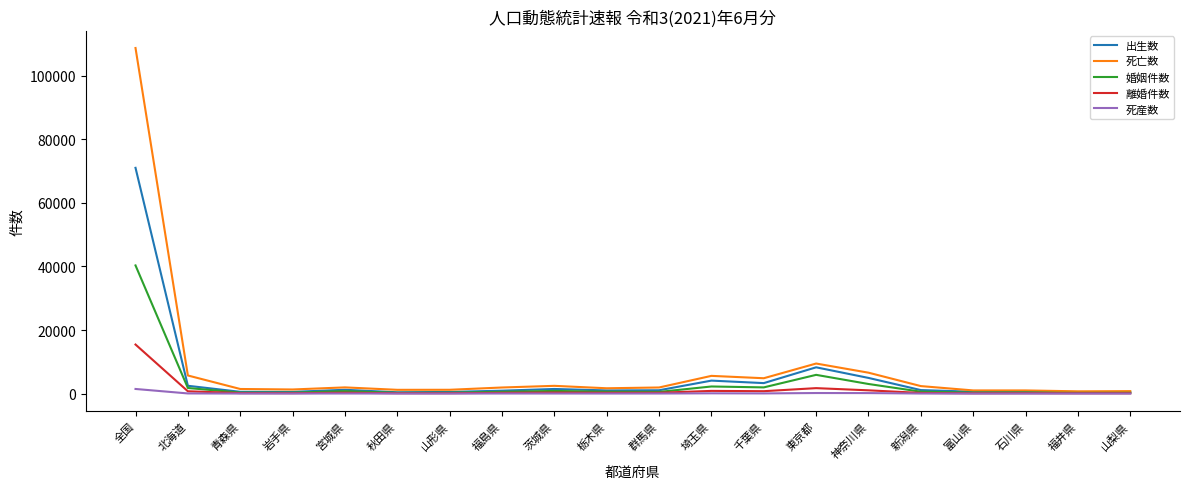

At which category is the sum across all series the highest?

全国